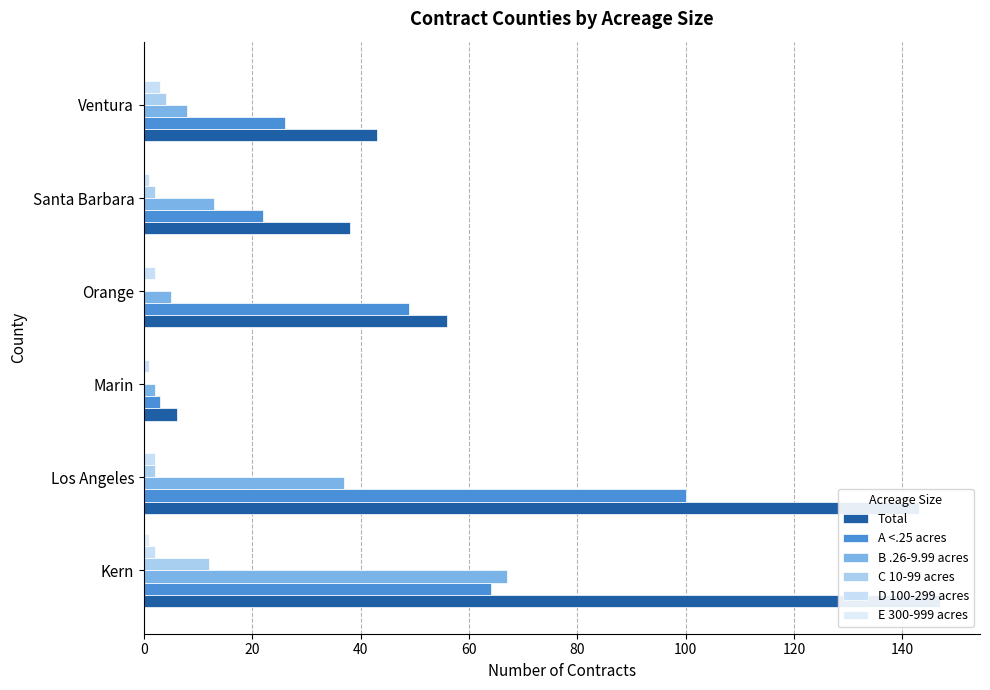

Rank the series by their maximum value, from highest to lowest.

Total, A <.25 acres, B .26-9.99 acres, C 10-99 acres, D 100-299 acres, E 300-999 acres